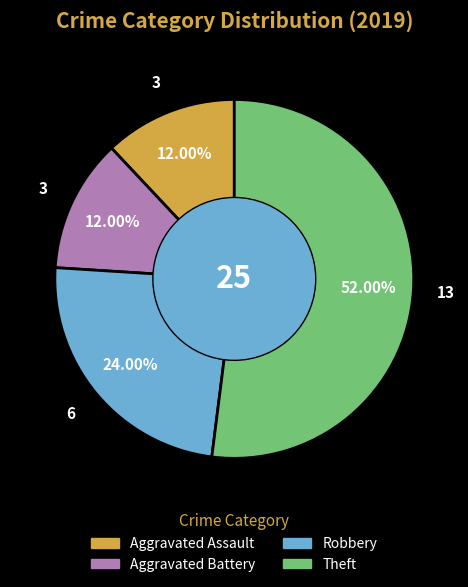

The Aggravated Battery slice represents 20% of the pie. True or false?

False